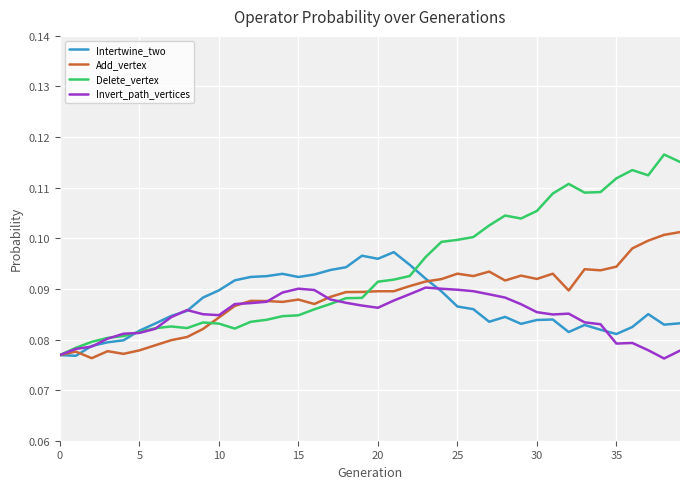

Count the number of categories in the chart.

40